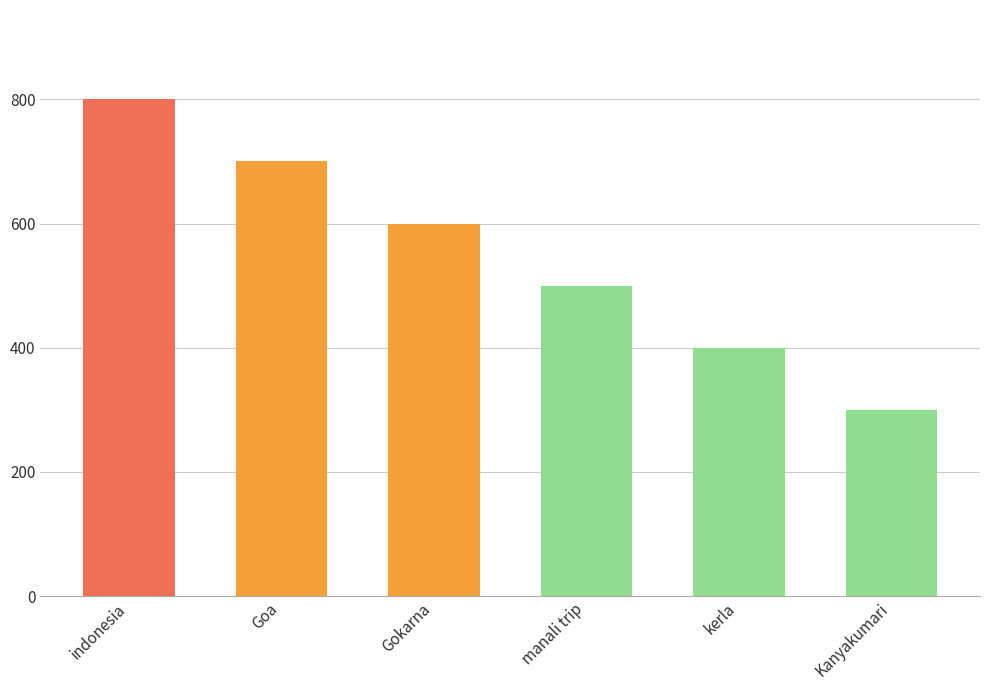

What is the minimum value shown in the chart?

300